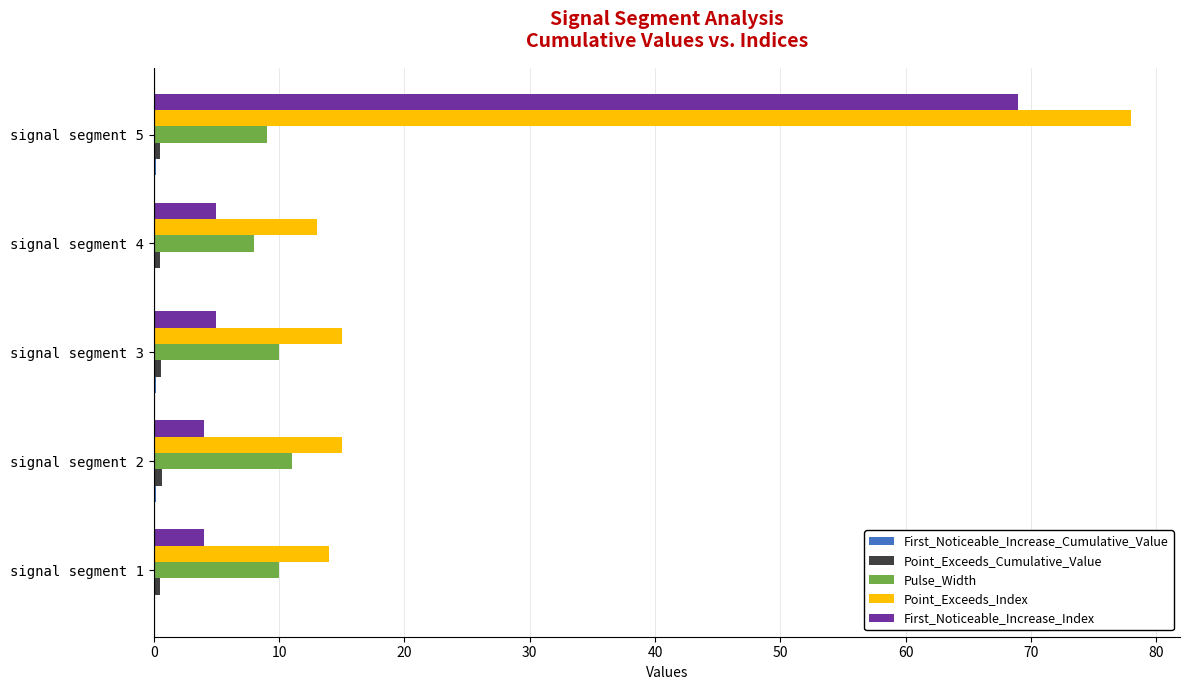

At which label does First_Noticeable_Increase_Index reach its peak?

signal segment 5